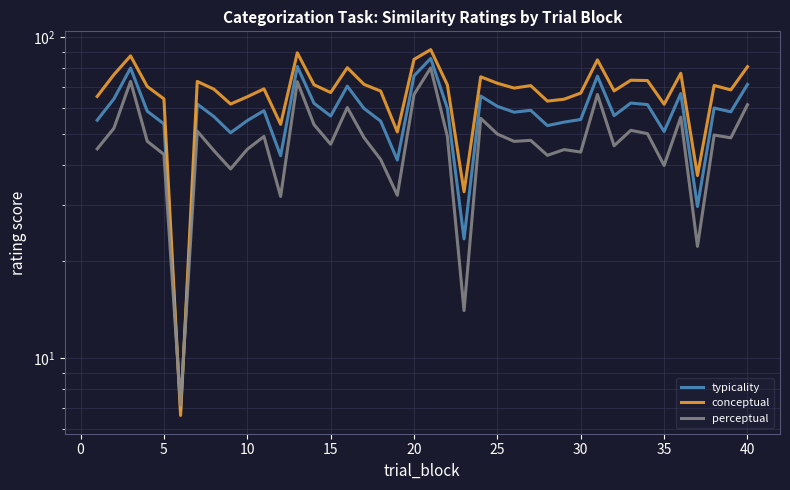

How many lines are shown in the chart?

3